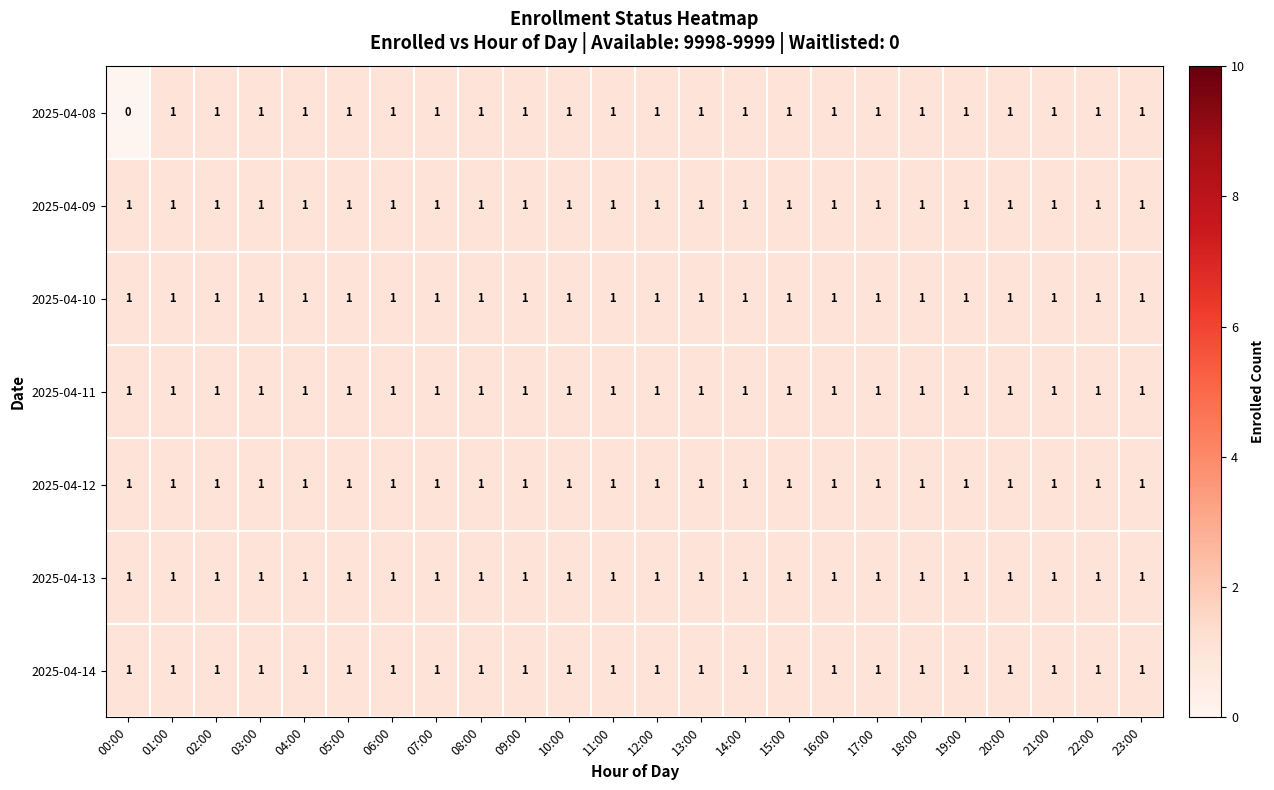

Which series has the largest range (max minus min)?

2025-04-08